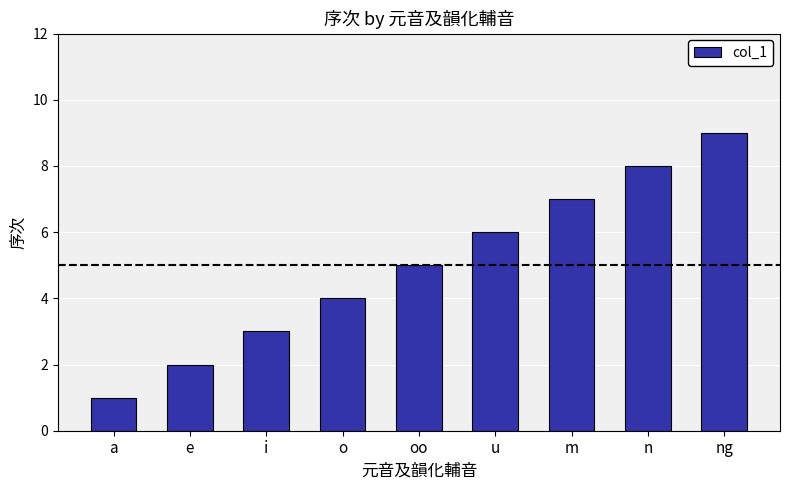

What is the difference between the maximum and minimum values?

8